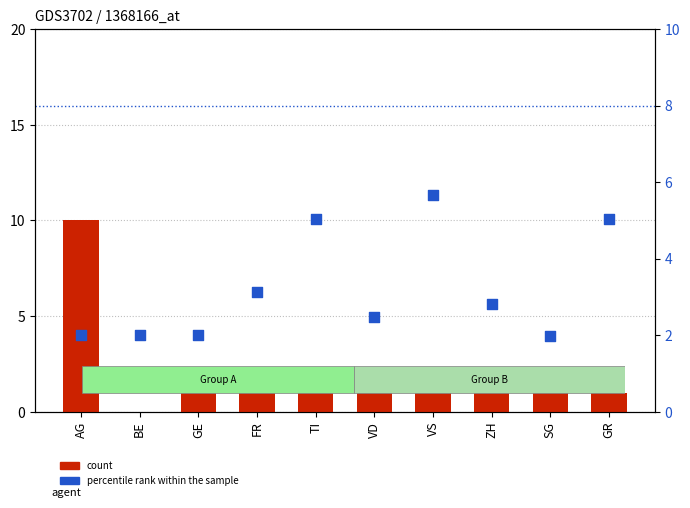

What are all the series names shown in the legend?

count, percentile rank within the sample